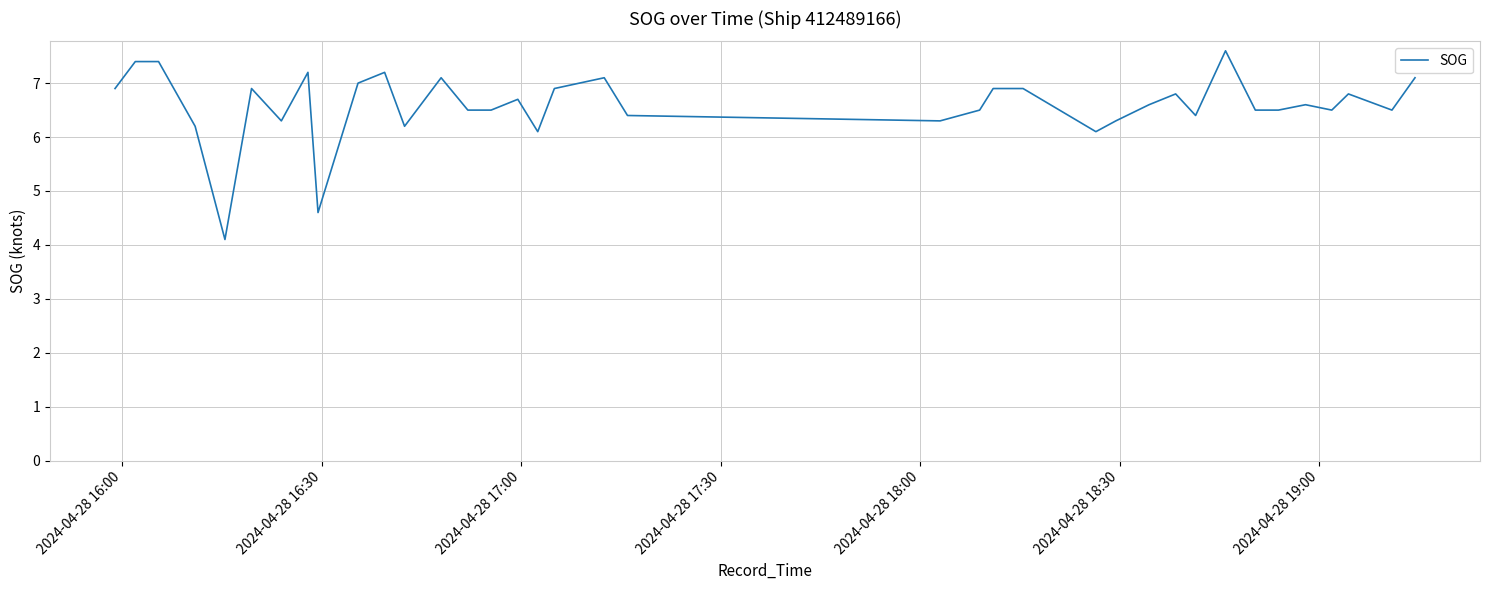

The value at 11 is 9.3. True or false?

False